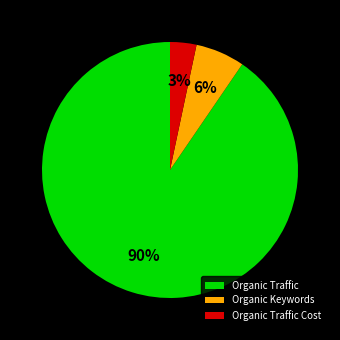

Rank the categories by value from highest to lowest.

Organic Traffic, Organic Keywords, Organic Traffic Cost